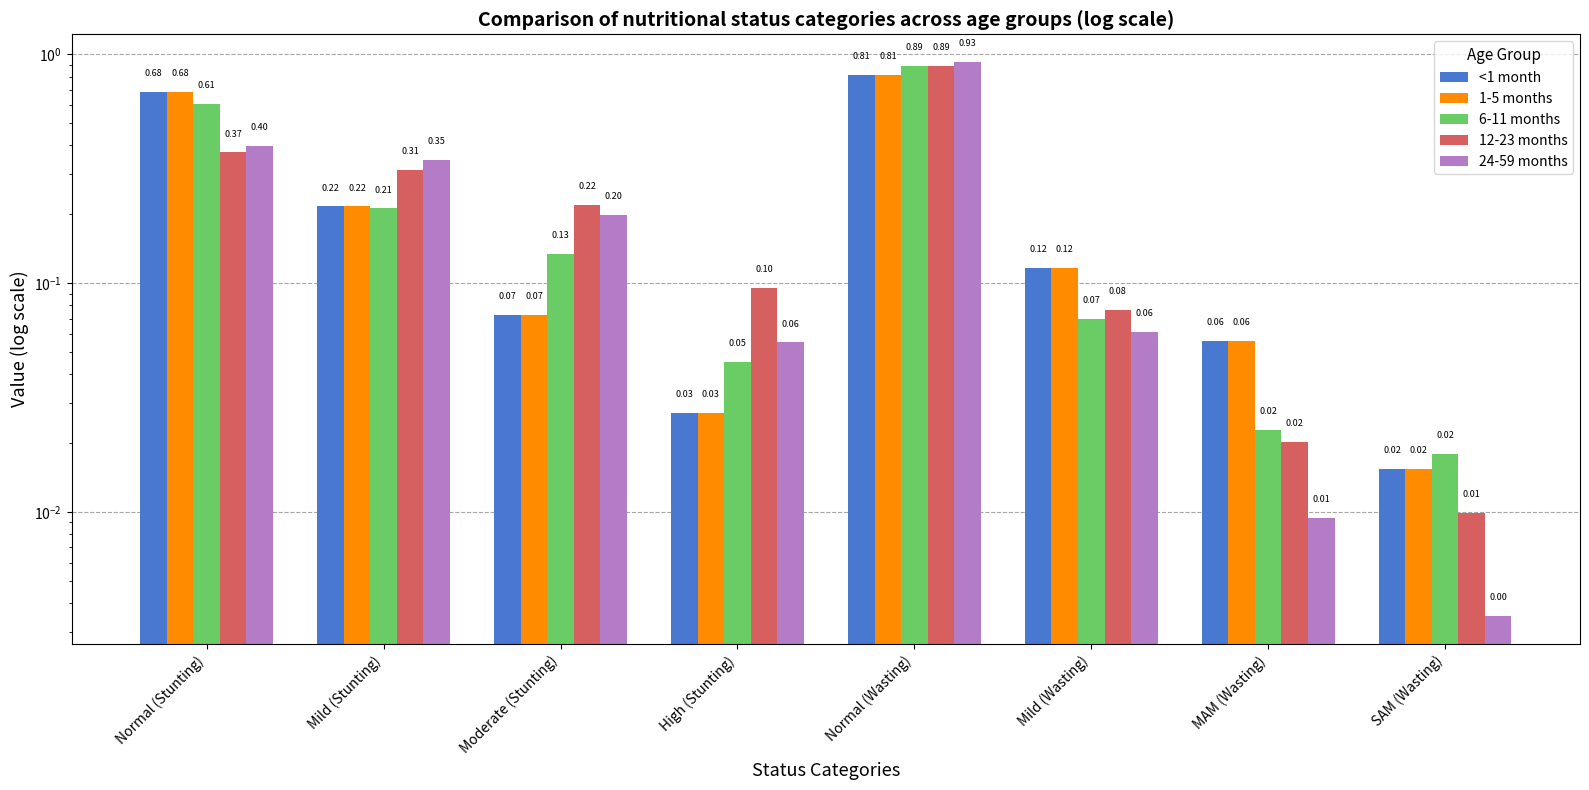

Is it true that <1 month equals 0.1 at MAM (Wasting)?

False